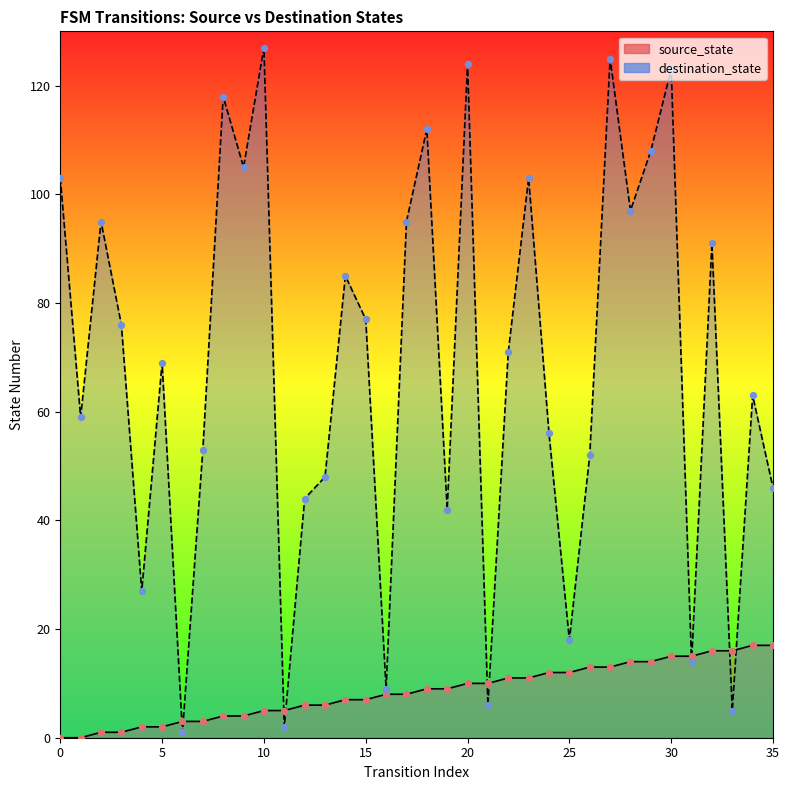

Which series contains the highest Y value?

destination_state